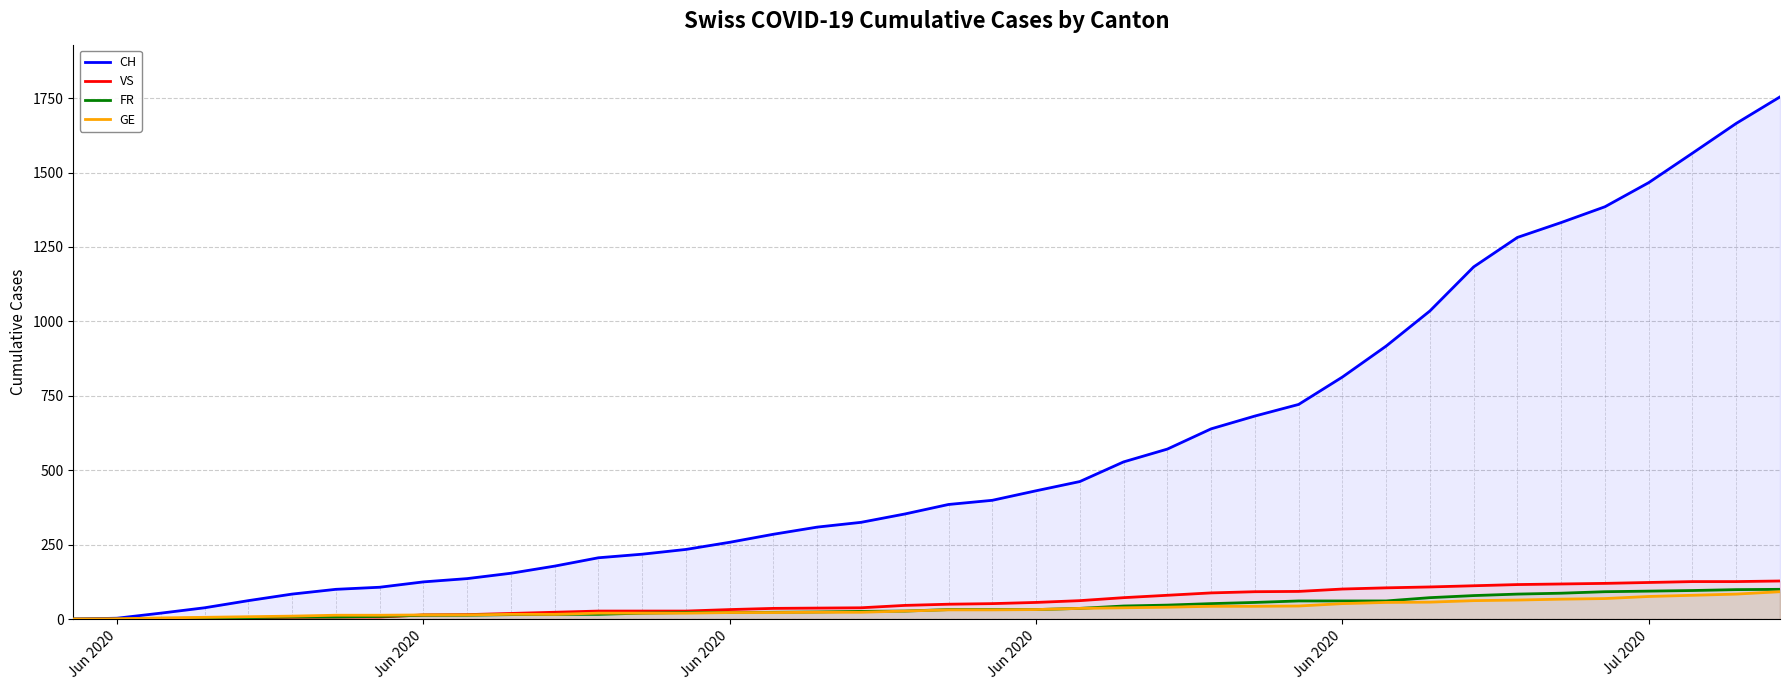

Reading left to right, what are all the values shown in this chart?

CH: 0	3	20	38	62	84	100	107	125	136	154	178	206	218	234	258	285	309	325	353	385	399	431	462	528	571	639	682	721	813	917	1035	1183	1282	1332	1385	1466	1565	1665	1754
VS: 0	0	2	2	4	6	7	7	14	15	19	23	27	27	27	32	36	37	38	46	50	52	56	62	72	80	88	92	93	101	105	108	112	116	118	120	123	126	126	128
FR: 0	0	2	3	5	7	7	9	13	13	15	16	16	20	22	22	23	24	26	27	32	32	32	36	44	47	52	56	61	61	61	72	79	84	87	92	94	96	99	100
GE: 0	1	4	6	8	10	13	13	14	14	16	16	20	20	20	22	22	23	23	27	31	31	32	36	38	40	43	43	44	52	56	57	62	64	67	69	76	80	84	92